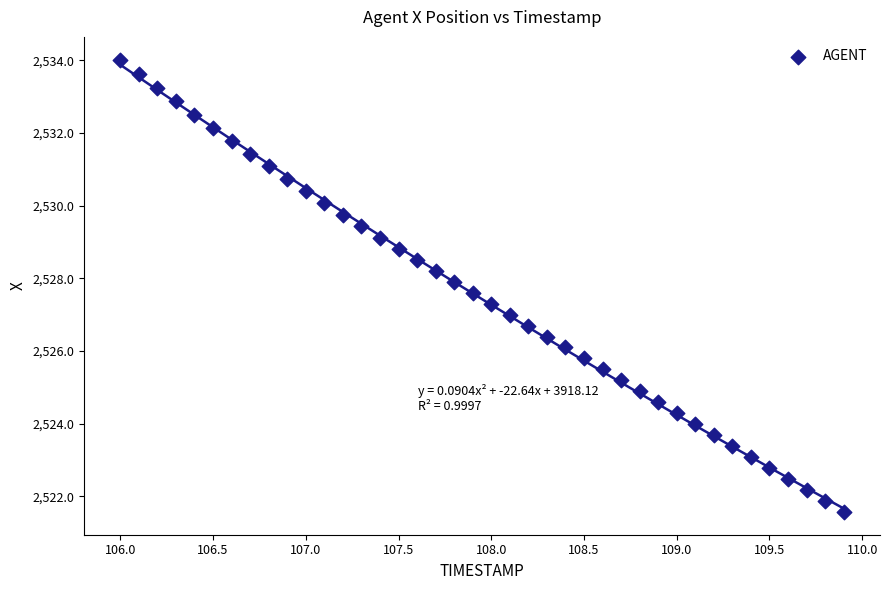

What is the range of X values (max minus min)?

3.9